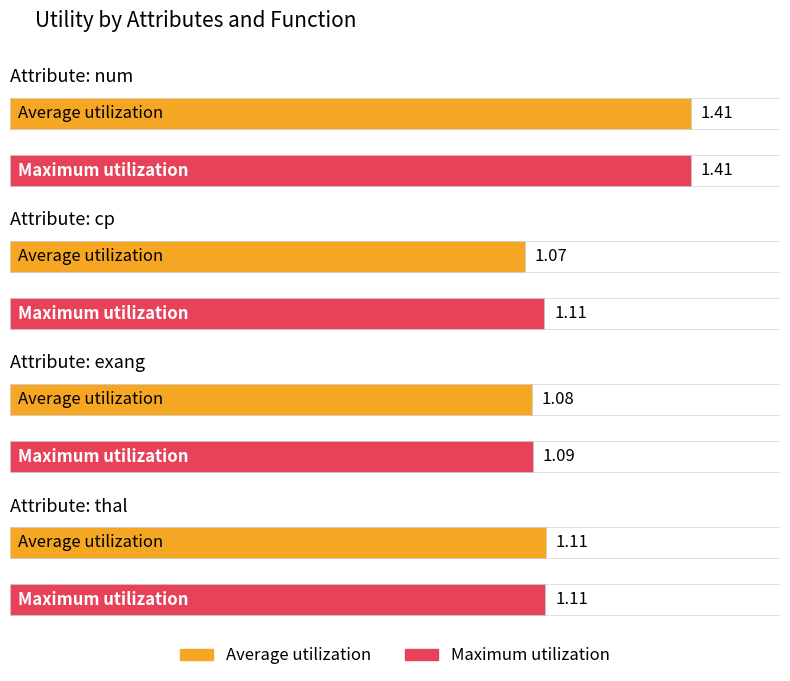

What is the label of the 4th bar from the right?

num